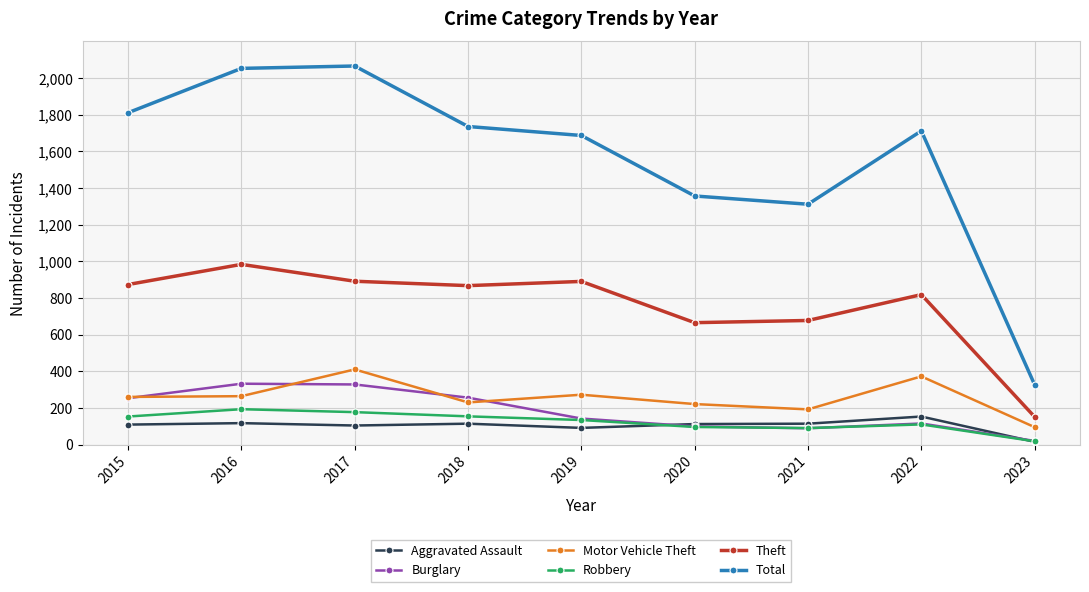

Which series changed the most between 2019 and 2020?

Total